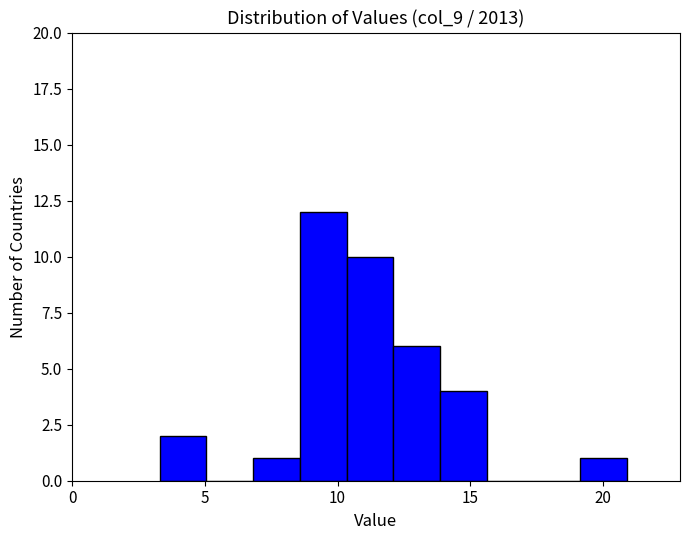

Read against the x-axis, roughly where is the centre of the tallest bar?

9.5